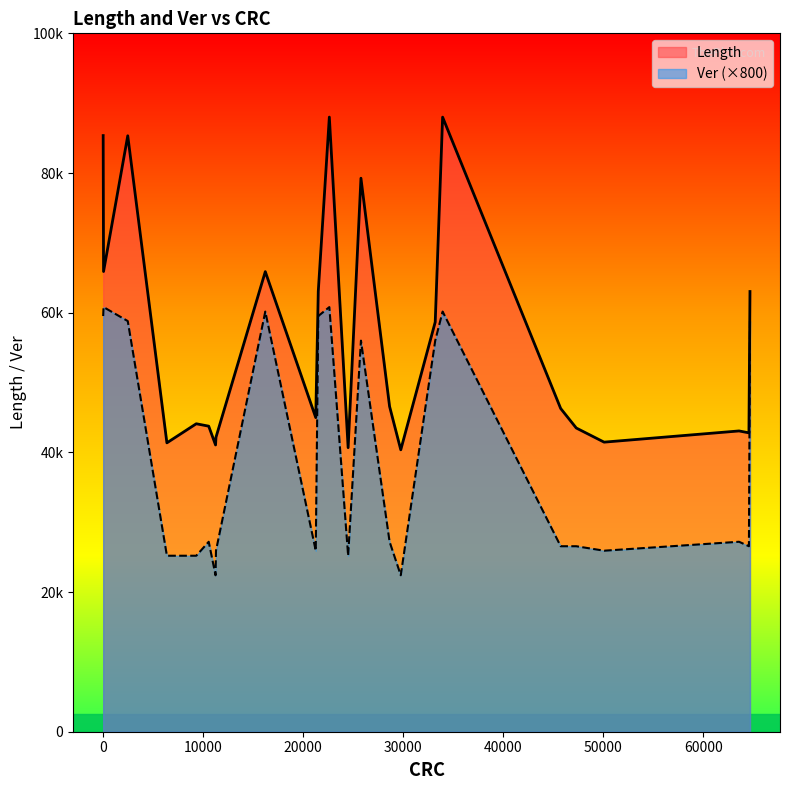

True or false: Length and Ver intersect in this chart.

False